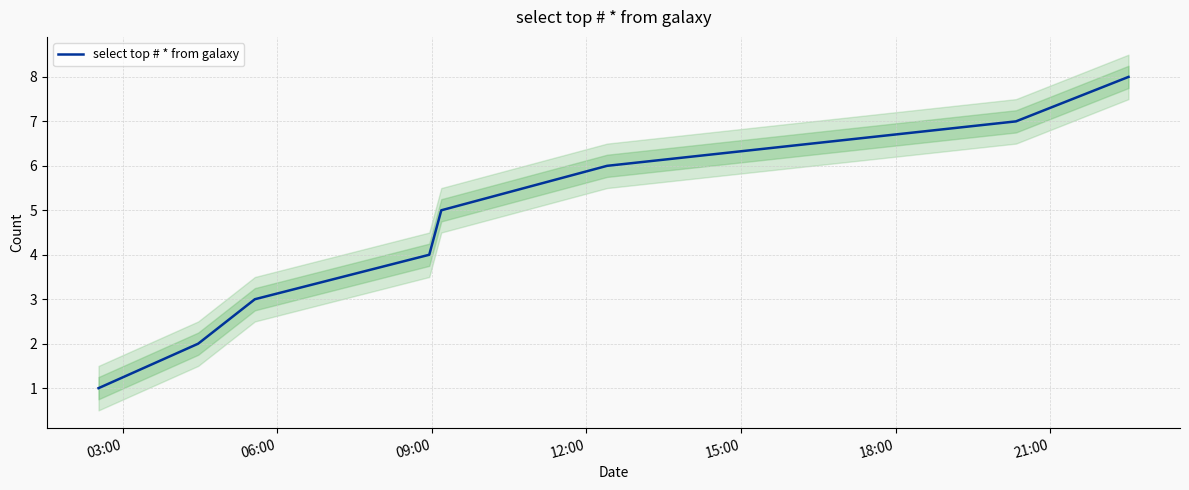

How many lines are shown in the chart?

1